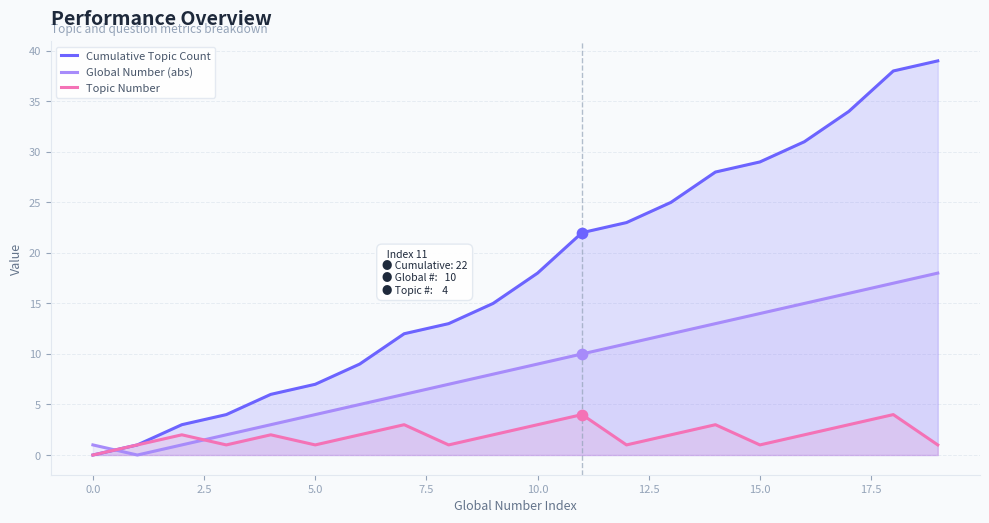

At how many categories does at least one series exceed 30?

4